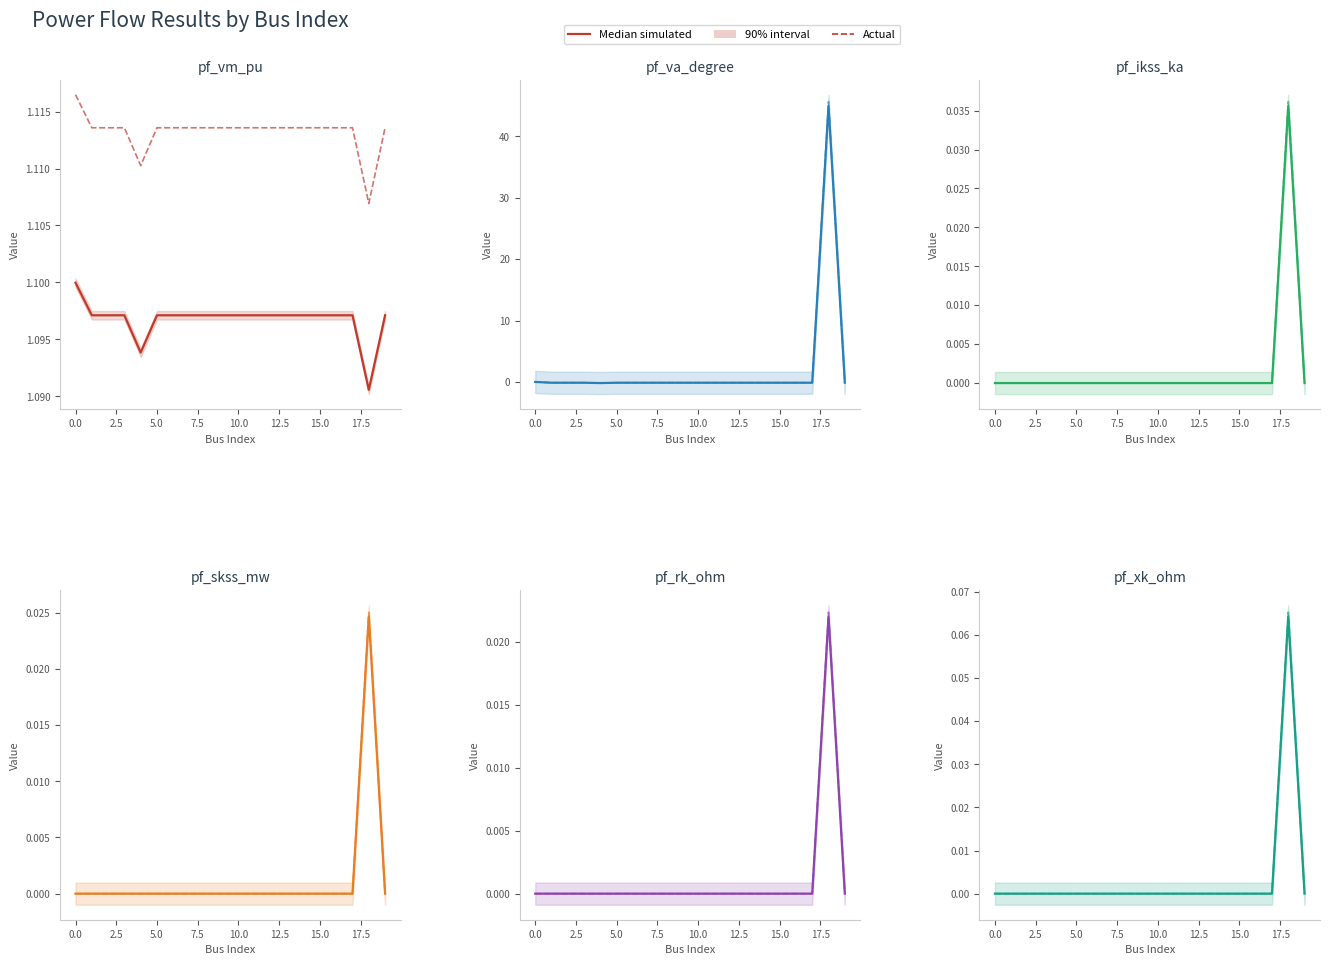

How many interior local peaks does the pf_vm_pu series have?

2